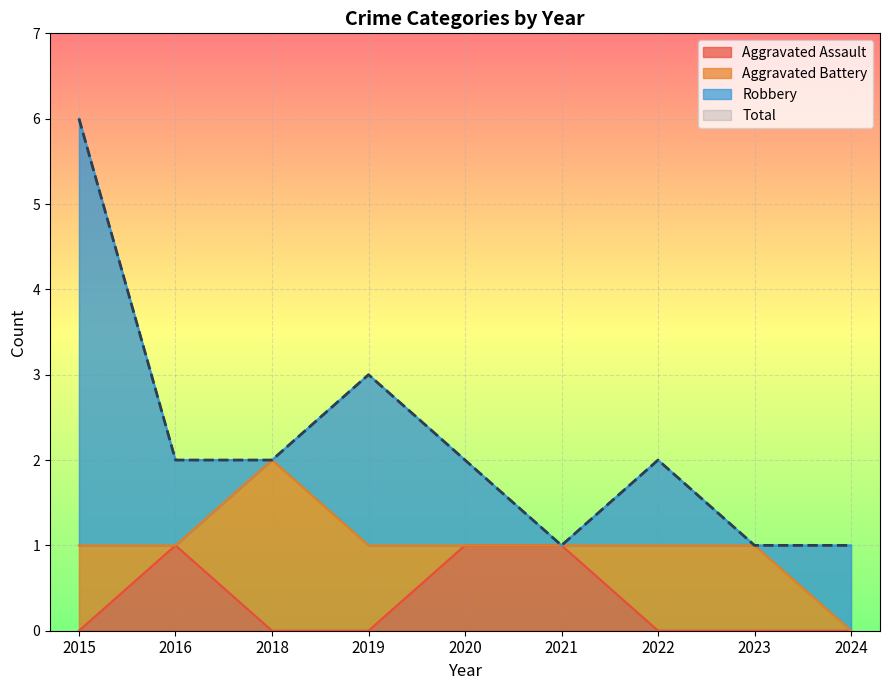

Is it true that Aggravated Assault equals 1 at 2020?

True